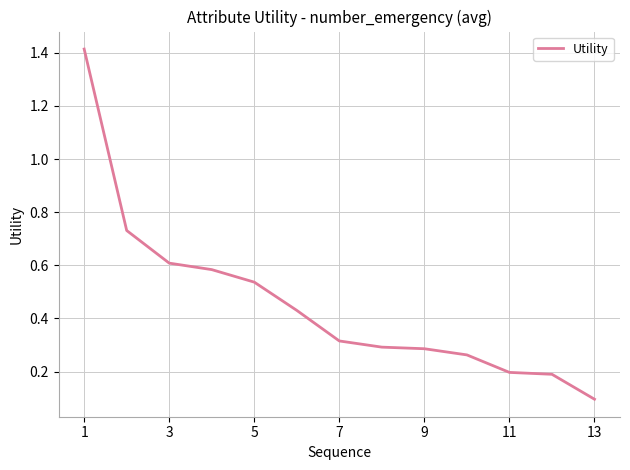

What is the difference between the maximum and minimum values?

1.3